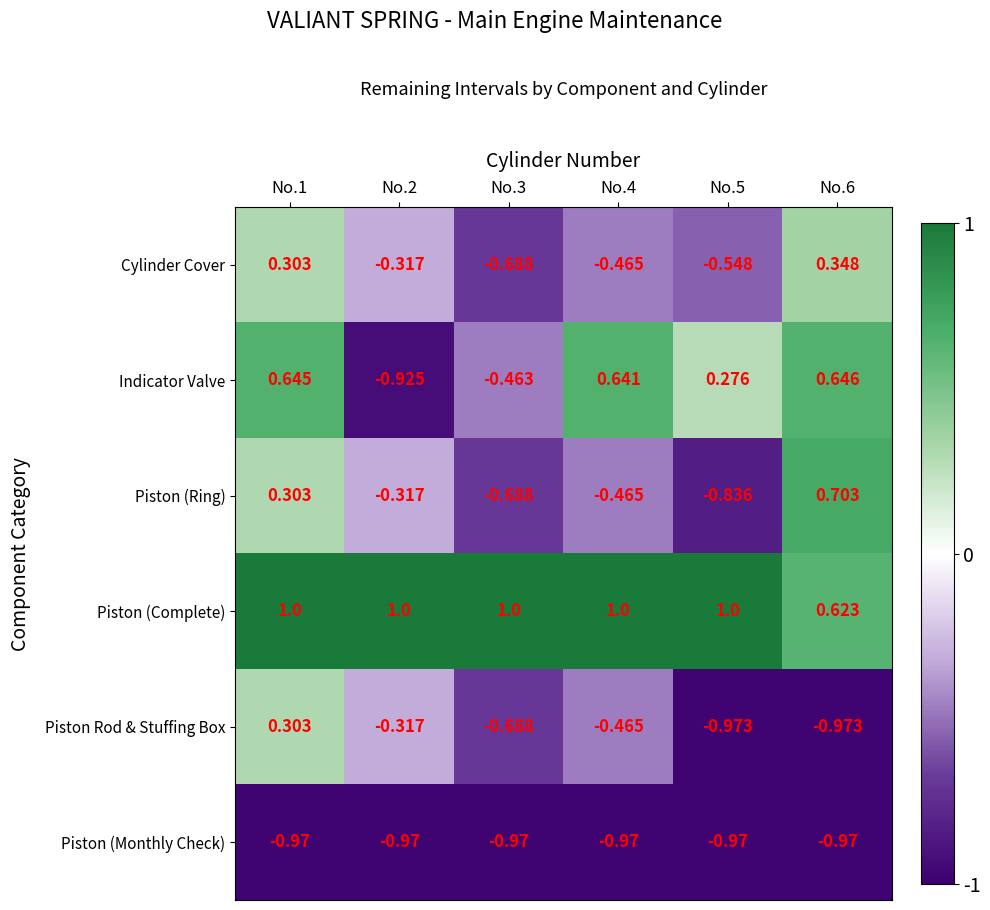

Between No.2 and No.3, which series saw the biggest shift?

Indicator Valve